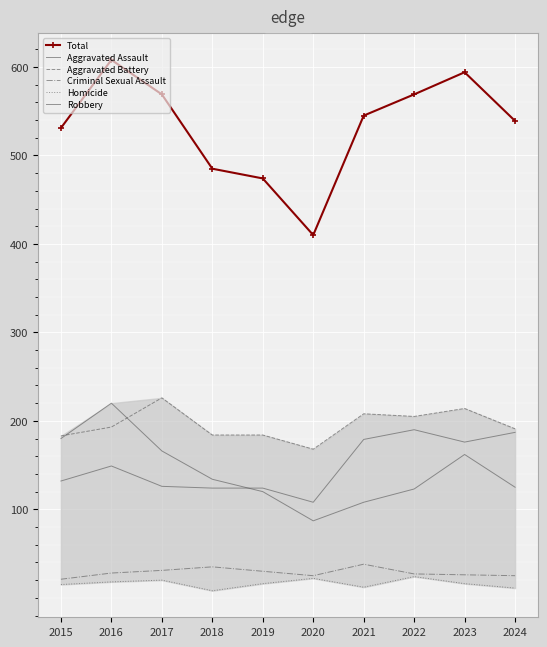

Reading left to right, what are all the values shown in this chart?

Total: 2015=531	2016=608	2017=569	2018=485	2019=474	2020=410	2021=545	2022=569	2023=594	2024=539
Aggravated Assault: 2015=132	2016=149	2017=126	2018=124	2019=124	2020=108	2021=179	2022=190	2023=176	2024=187
Aggravated Battery: 2015=183	2016=193	2017=226	2018=184	2019=184	2020=168	2021=208	2022=205	2023=214	2024=191
Criminal Sexual Assault: 2015=21	2016=28	2017=31	2018=35	2019=30	2020=25	2021=38	2022=27	2023=26	2024=25
Homicide: 2015=15	2016=18	2017=20	2018=8	2019=16	2020=22	2021=12	2022=24	2023=16	2024=11
Robbery: 2015=180	2016=220	2017=166	2018=134	2019=120	2020=87	2021=108	2022=123	2023=162	2024=125